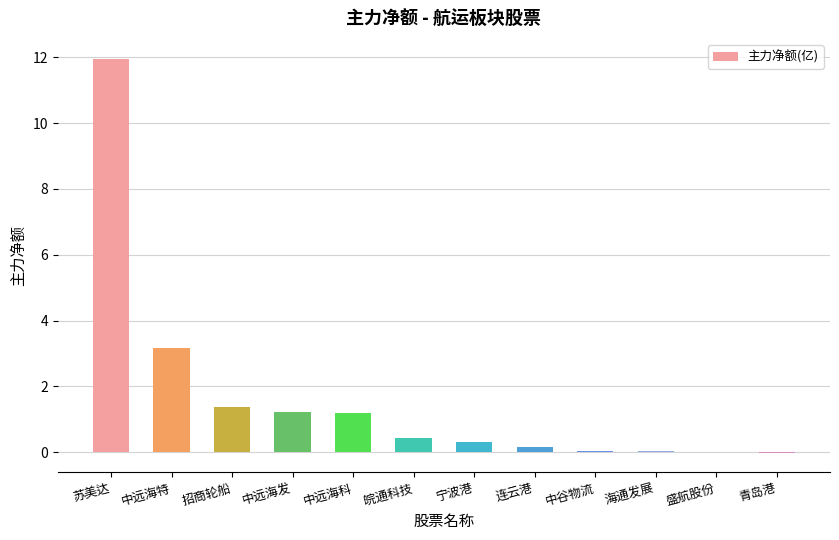

What is the sum of all values?

19.9